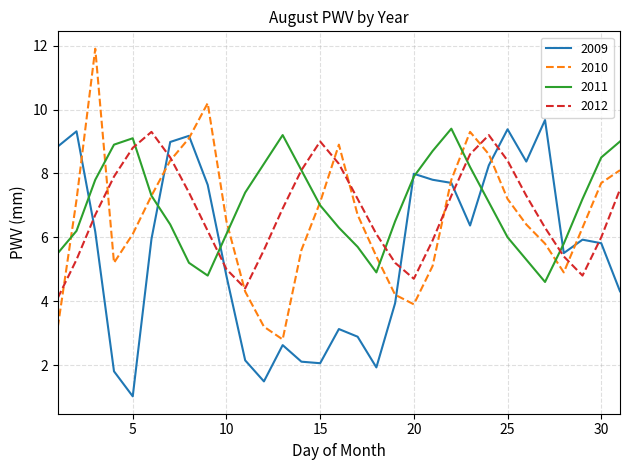

Rank the series by their average value, from lowest to highest.

2009, 2010, 2012, 2011